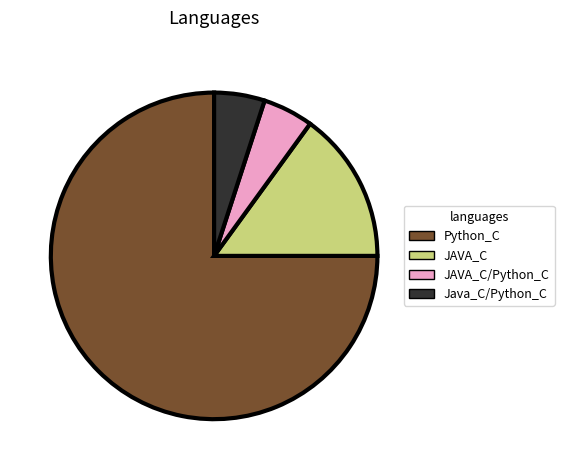

Does any single category account for the majority?

Yes